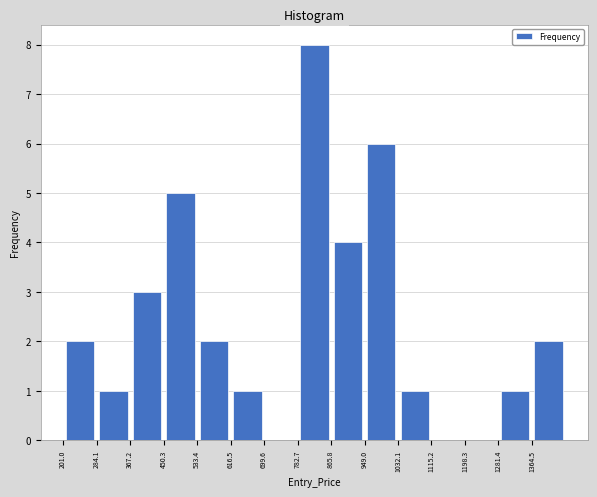

Over which range of the x-axis is the bar tallest?

780 to 870